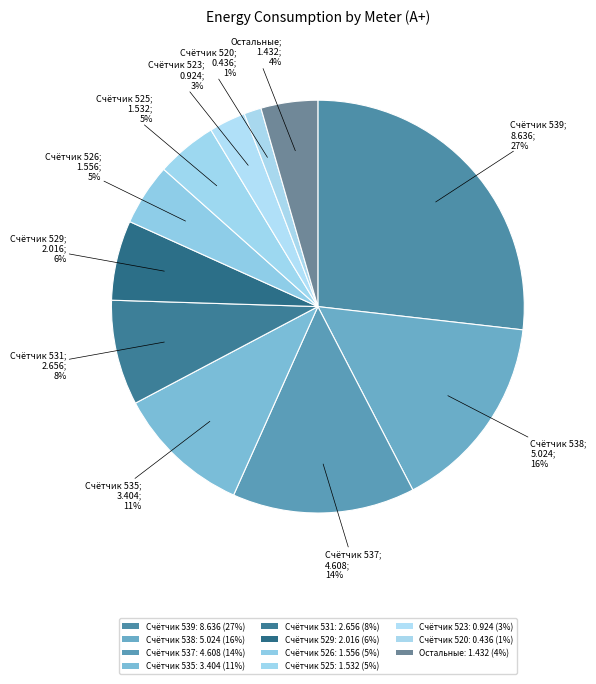

How many slices are in this pie chart?

11